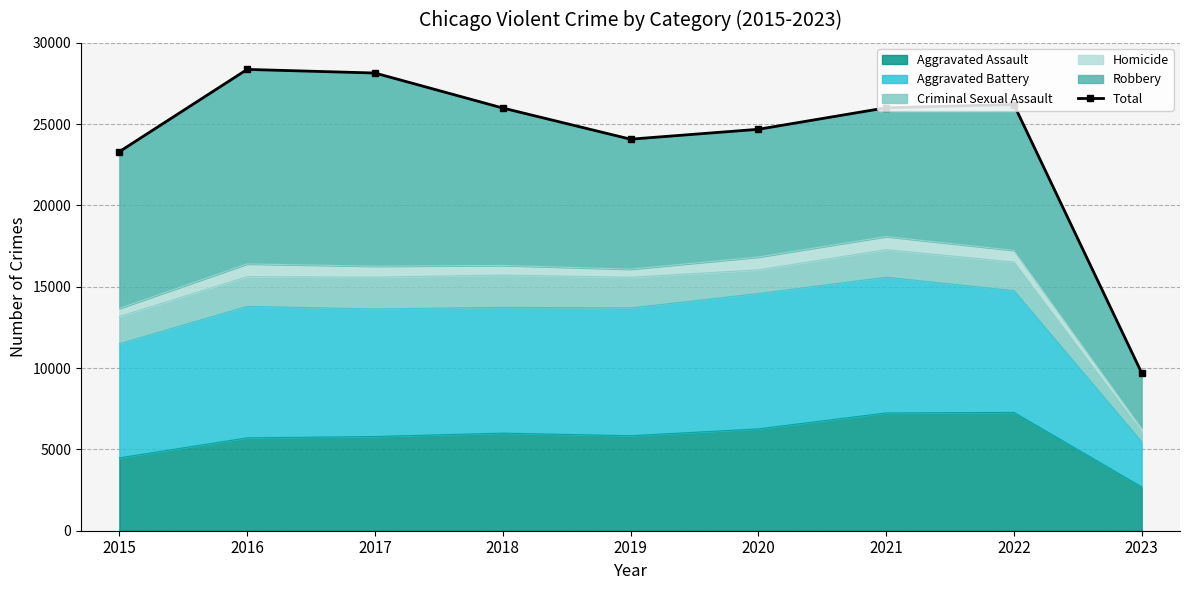

Reading left to right, list all the values displayed in this chart.

23306	28365	28143	25991	24075	24683	26005	26205	9703